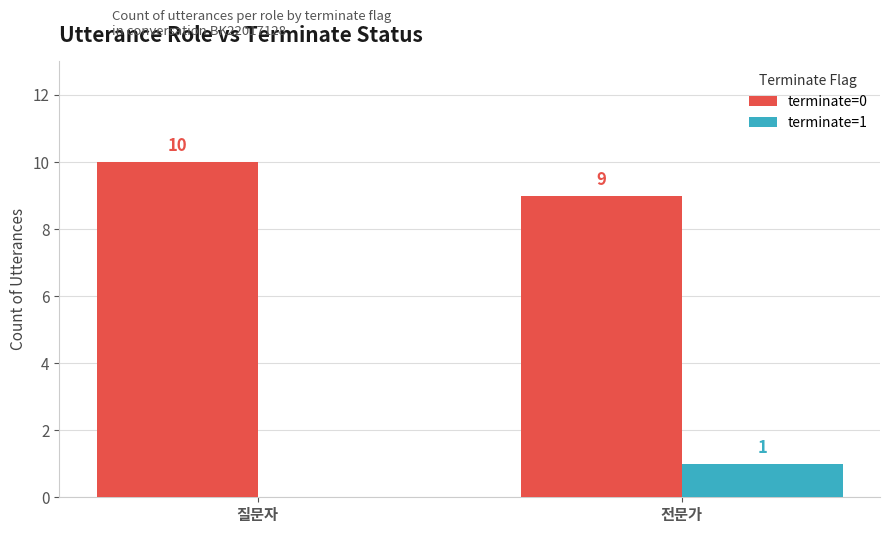

True or false: terminate=0 has a value of 14 at 전문가.

False